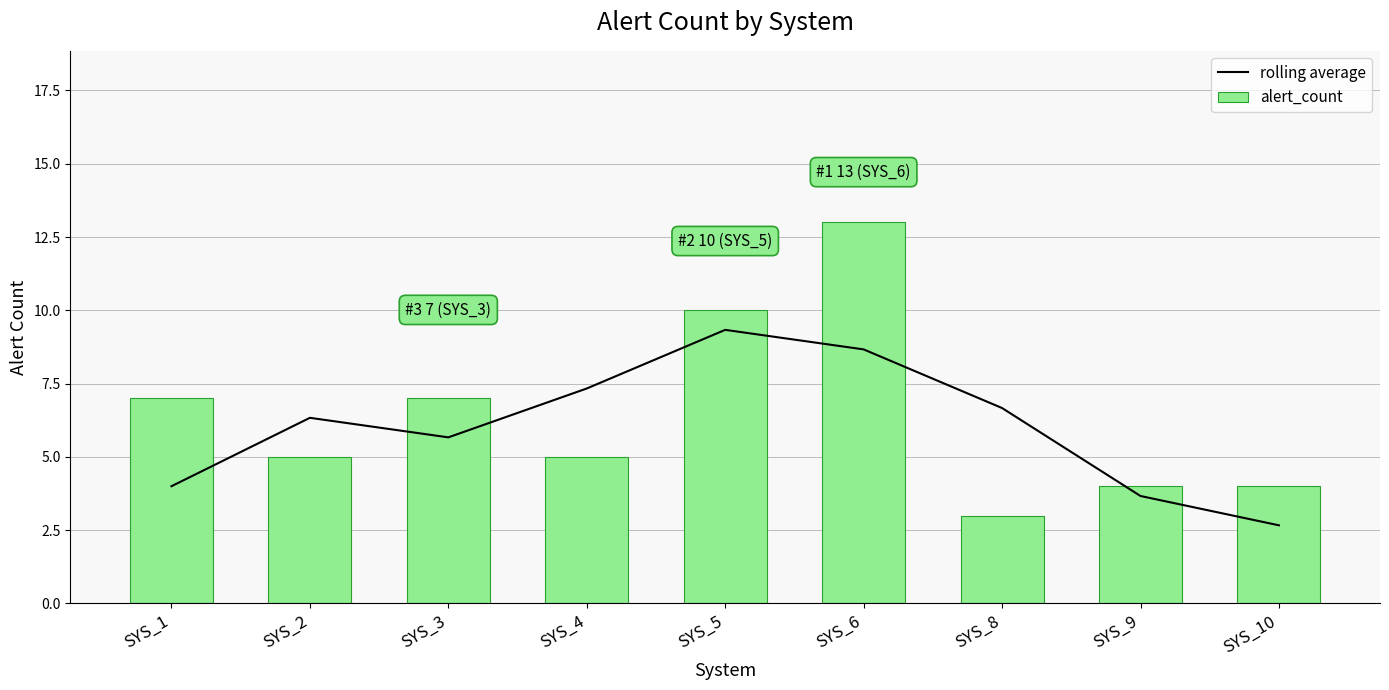

True or false: rolling average has a value of 2.4 at SYS_1.

False